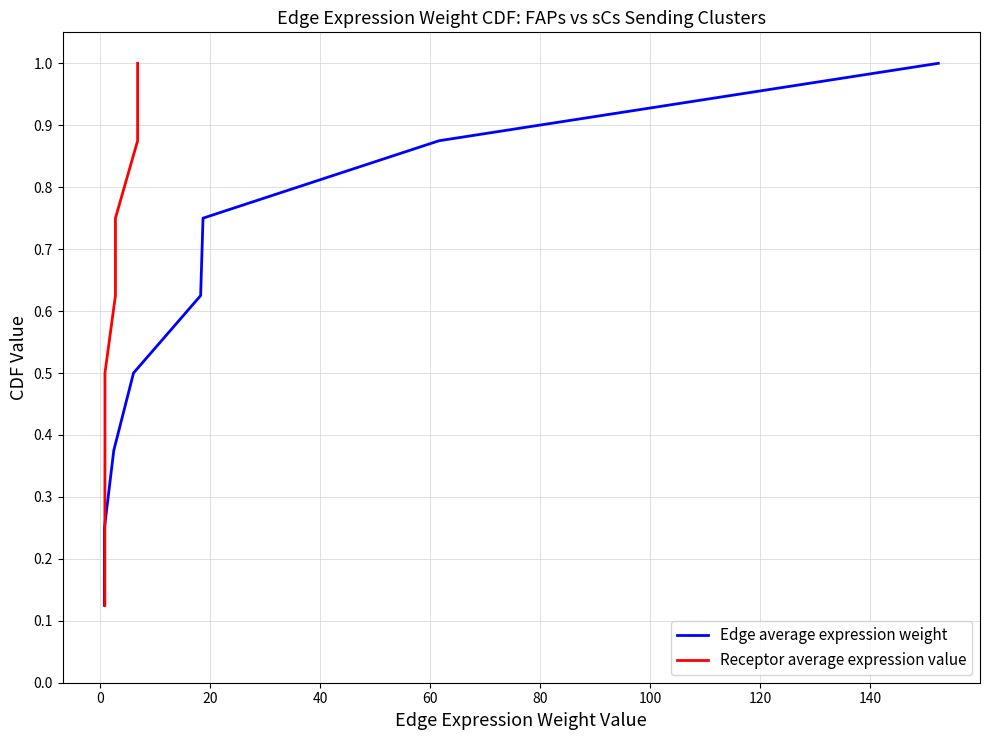

How many categories are shown in the chart?

8